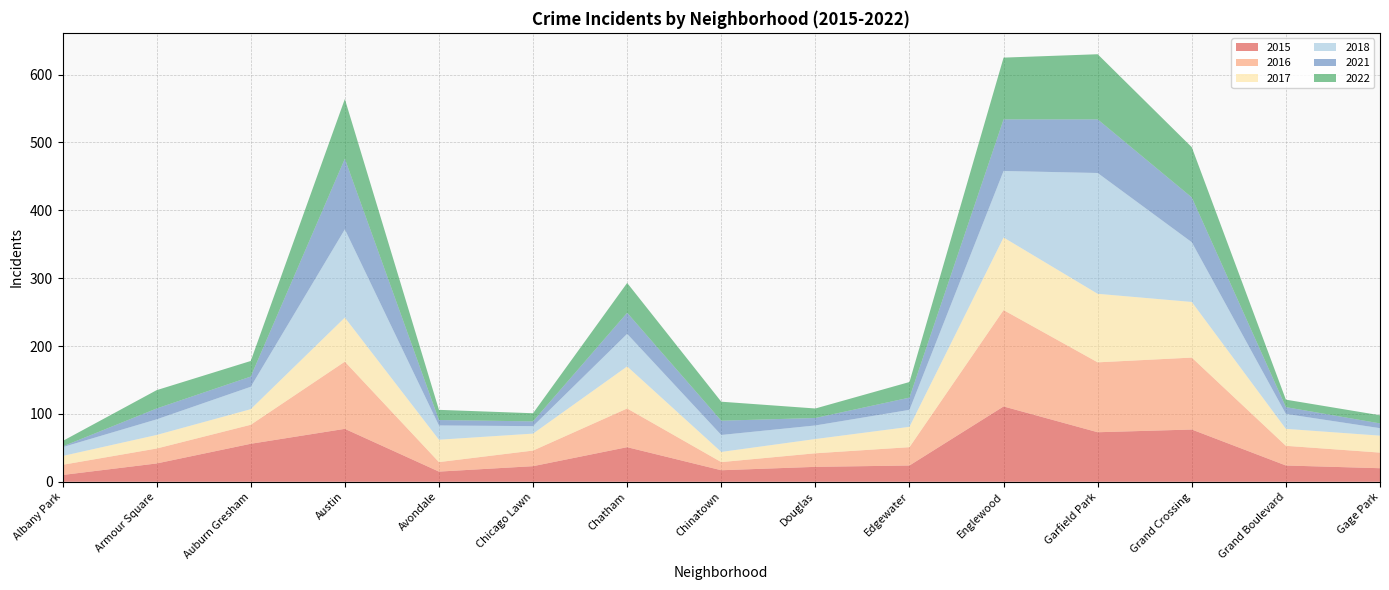

Reading right to left, extract all data points from this chart.

2015: Gage Park=20	Grand Boulevard=24	Grand Crossing=77	Garfield Park=73	Englewood=111	Edgewater=24	Douglas=22	Chinatown=17	Chatham=51	Chicago Lawn=23	Avondale=15	Austin=78	Auburn Gresham=56	Armour Square=27	Albany Park=10
2016: Gage Park=23	Grand Boulevard=29	Grand Crossing=106	Garfield Park=103	Englewood=142	Edgewater=27	Douglas=20	Chinatown=12	Chatham=57	Chicago Lawn=23	Avondale=14	Austin=99	Auburn Gresham=28	Armour Square=22	Albany Park=15
2017: Gage Park=25	Grand Boulevard=25	Grand Crossing=82	Garfield Park=101	Englewood=107	Edgewater=30	Douglas=21	Chinatown=15	Chatham=62	Chicago Lawn=25	Avondale=33	Austin=65	Auburn Gresham=23	Armour Square=20	Albany Park=13
2018: Gage Park=11	Grand Boulevard=22	Grand Crossing=88	Garfield Park=178	Englewood=98	Edgewater=25	Douglas=20	Chinatown=25	Chatham=48	Chicago Lawn=11	Avondale=21	Austin=130	Auburn Gresham=33	Armour Square=23	Albany Park=13
2021: Gage Park=7	Grand Boulevard=10	Grand Crossing=66	Garfield Park=79	Englewood=76	Edgewater=18	Douglas=11	Chinatown=21	Chatham=31	Chicago Lawn=7	Avondale=8	Austin=104	Auburn Gresham=15	Armour Square=16	Albany Park=1
2022: Gage Park=12	Grand Boulevard=11	Grand Crossing=74	Garfield Park=96	Englewood=91	Edgewater=23	Douglas=14	Chinatown=28	Chatham=44	Chicago Lawn=12	Avondale=15	Austin=88	Auburn Gresham=23	Armour Square=27	Albany Park=8